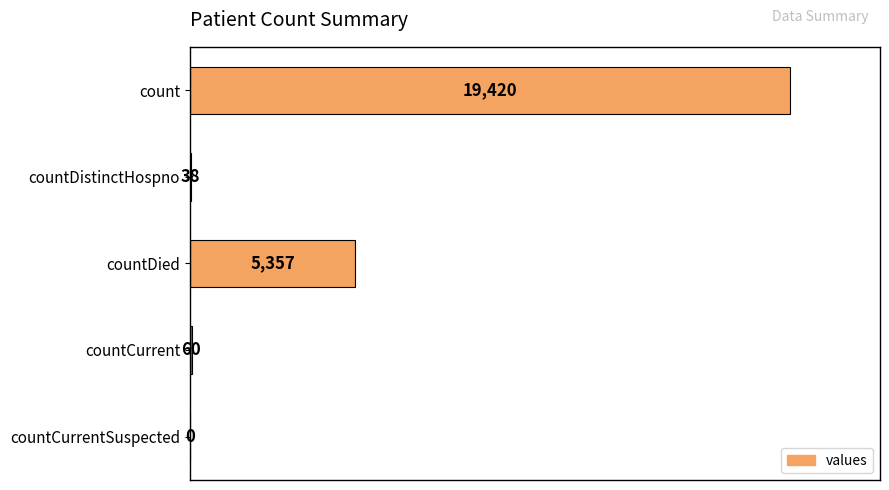

What is the greatest value displayed?

19420